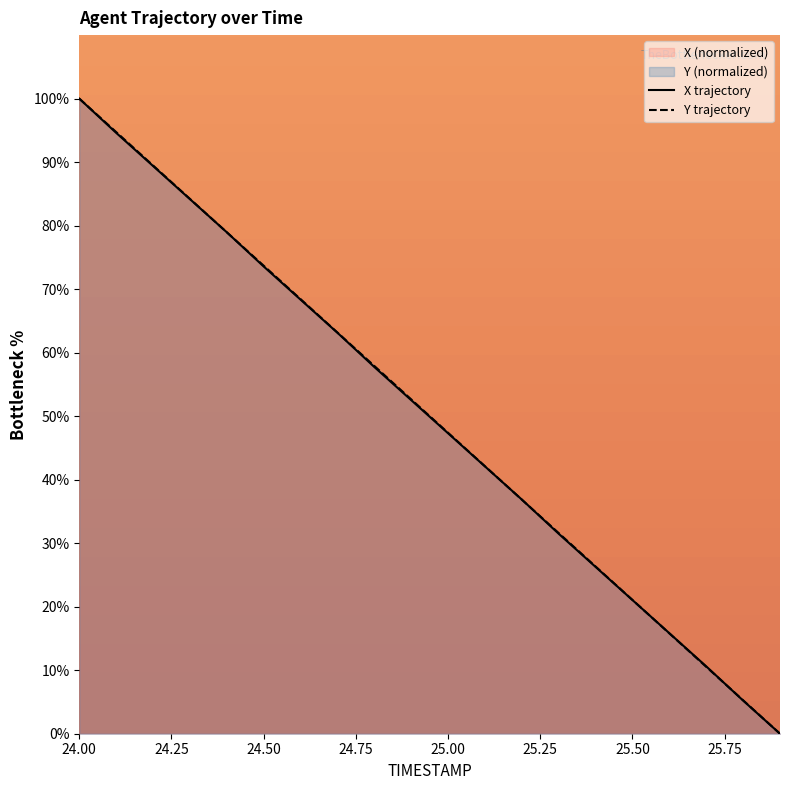

At how many categories does at least one series exceed 85?

3